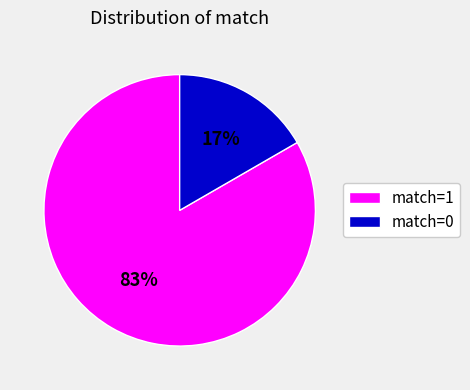

The match=0 slice represents 17% of the pie. True or false?

True